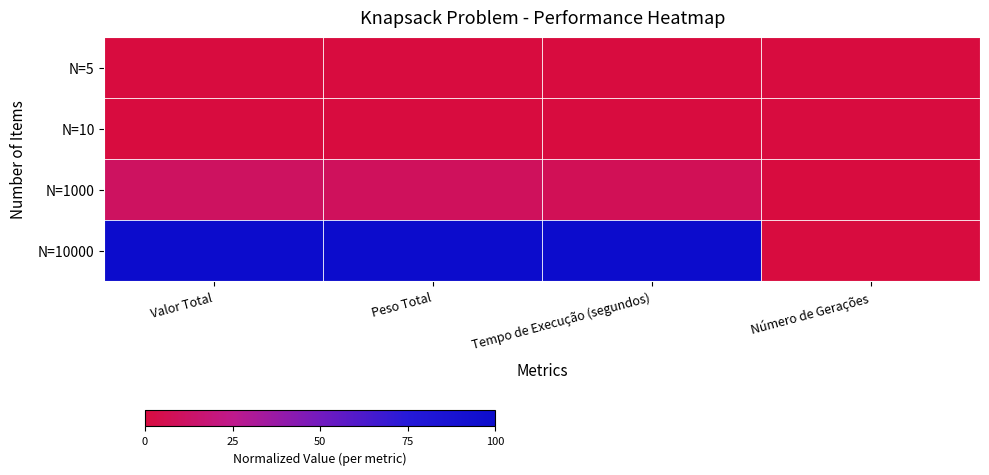

Reading right to left, extract all data points from this chart.

N=5: Número de Gerações=0.0	Tempo de Execução (segundos)=0.0	Peso Total=0.0	Valor Total=0.0
N=10: Número de Gerações=0.0	Tempo de Execução (segundos)=0.0	Peso Total=0.0	Valor Total=0.0
N=1000: Número de Gerações=0.0	Tempo de Execução (segundos)=0.1	Peso Total=0.1	Valor Total=0.1
N=10000: Número de Gerações=0.0	Tempo de Execução (segundos)=1.0	Peso Total=1.0	Valor Total=1.0